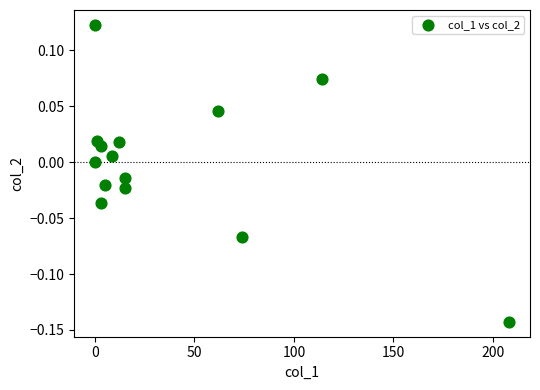

What is the range of Y values (max minus min)?

0.3